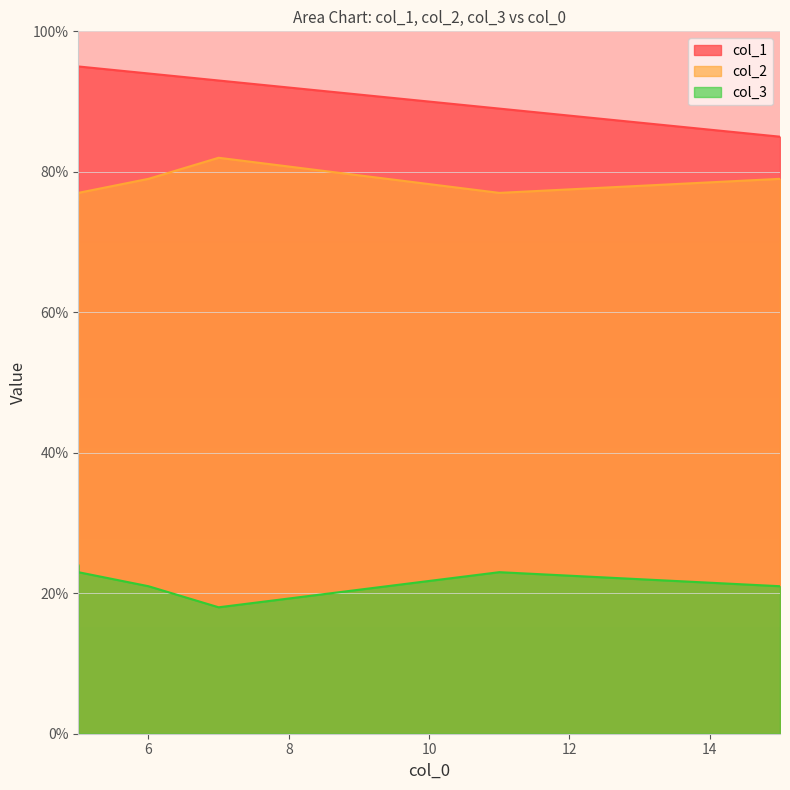

At which category is the sum across all series the highest?

5